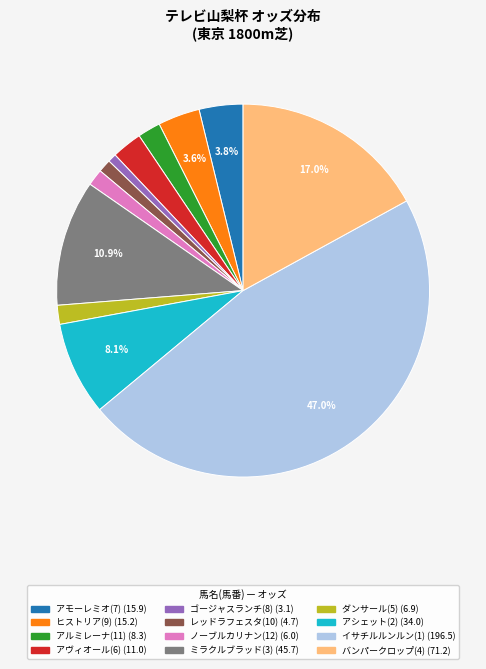

Is there a majority slice in this chart?

No